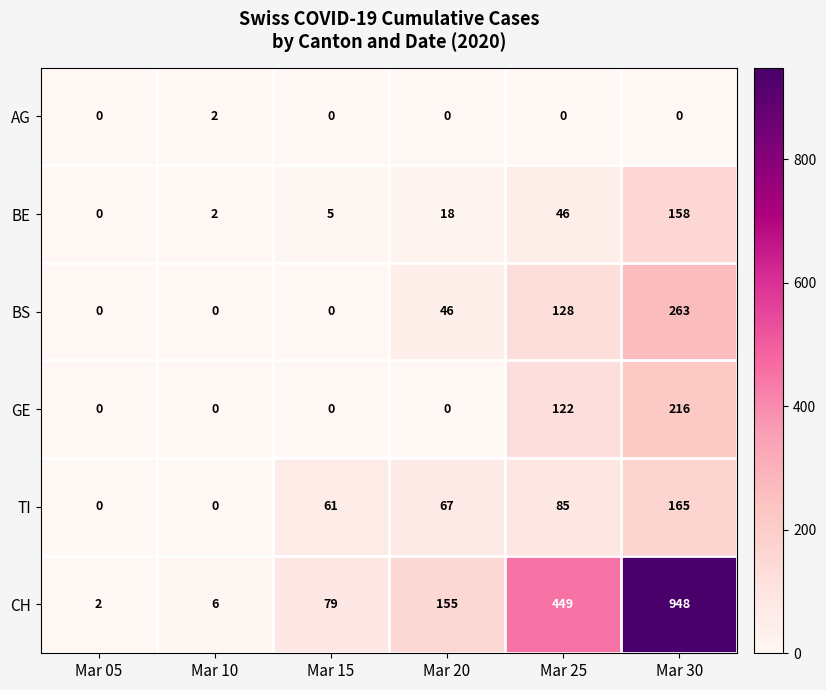

The BS series shows 15 at Mar 20. True or false?

False